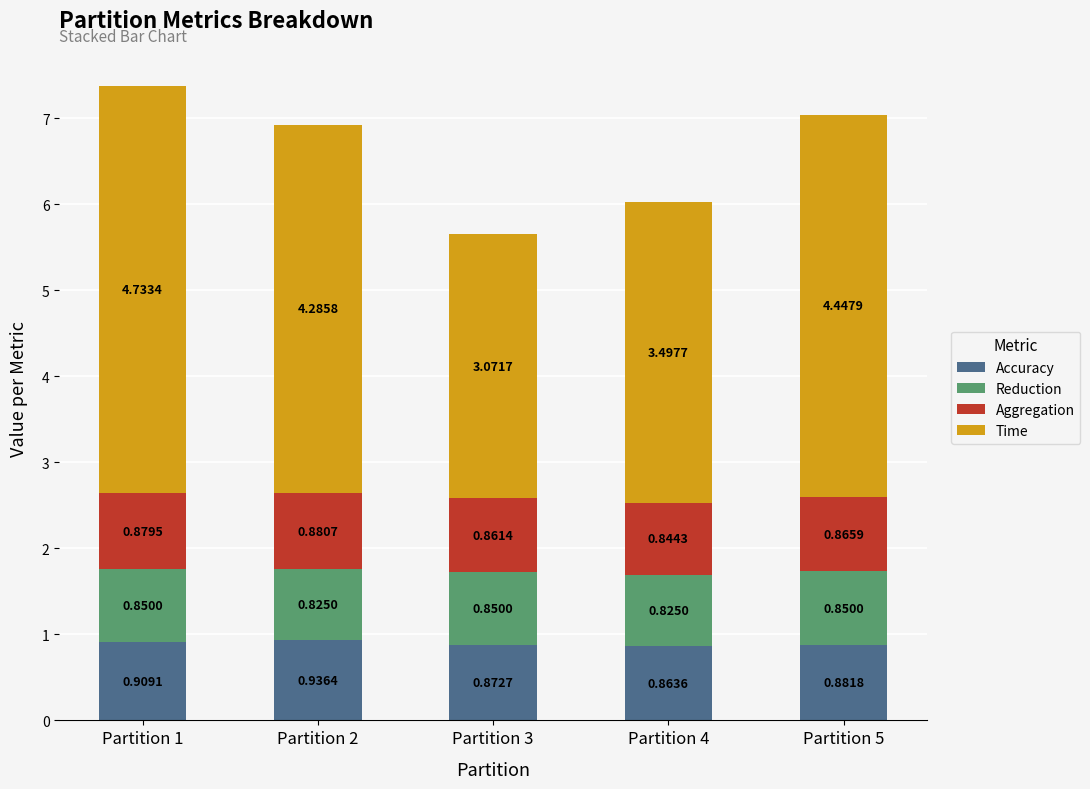

What is the total value across all series at Partition 3?

5.7